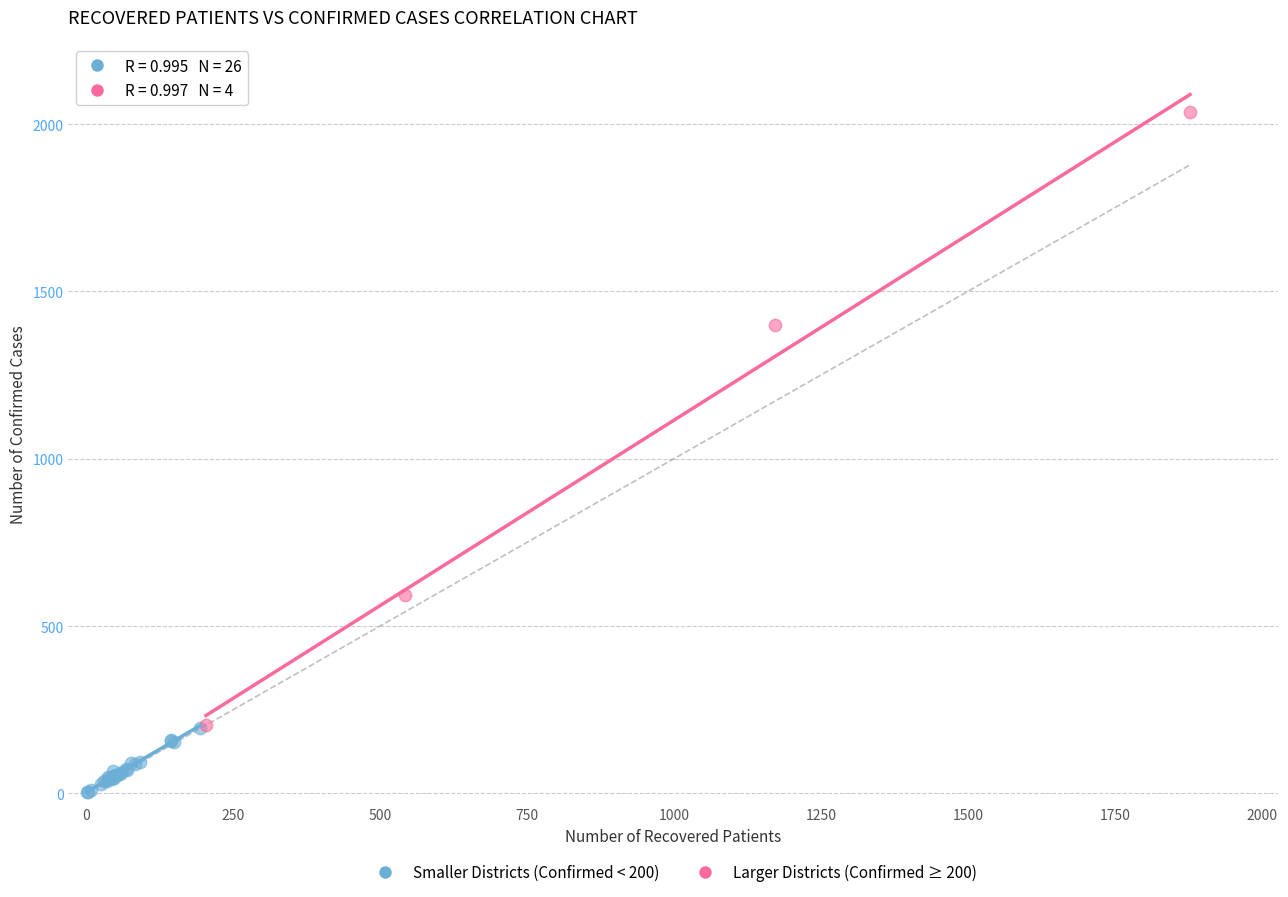

Which series has the widest spread of Y values?

Larger Districts (Confirmed ≥ 200)